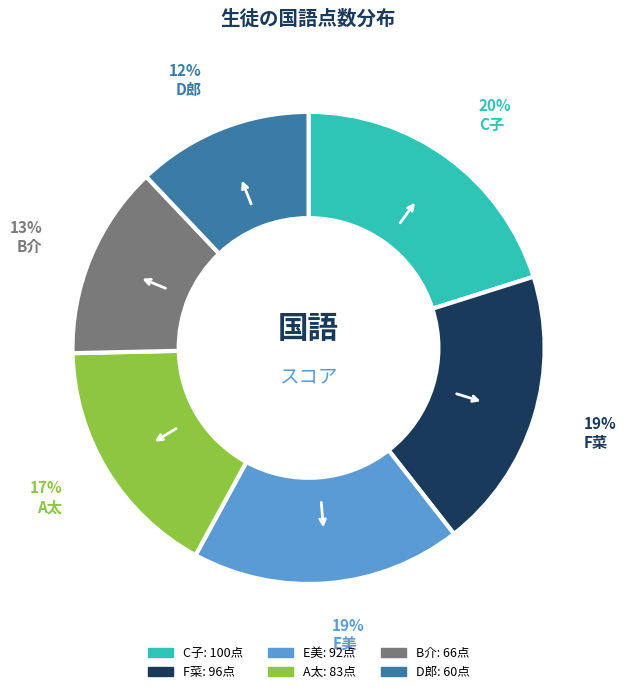

Which category has the biggest portion of the pie?

C子